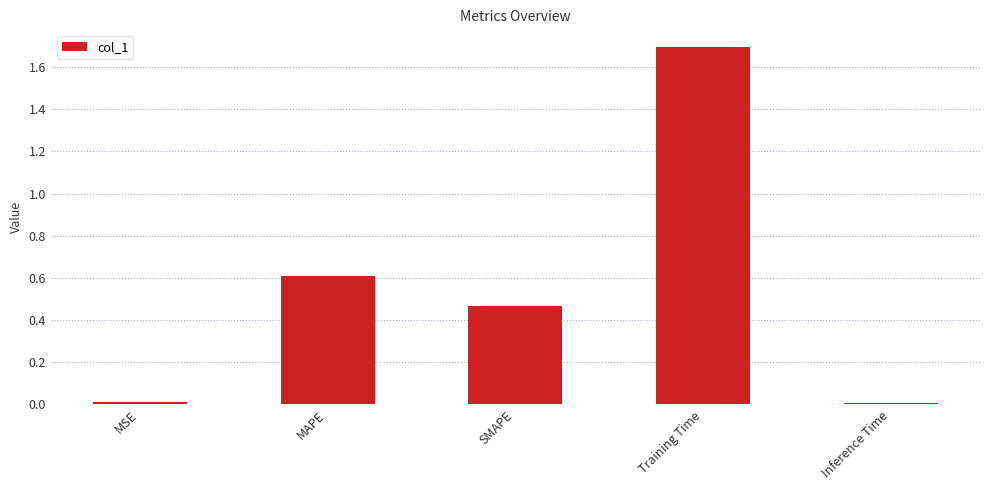

Between MSE and MAPE, which is larger?

MAPE